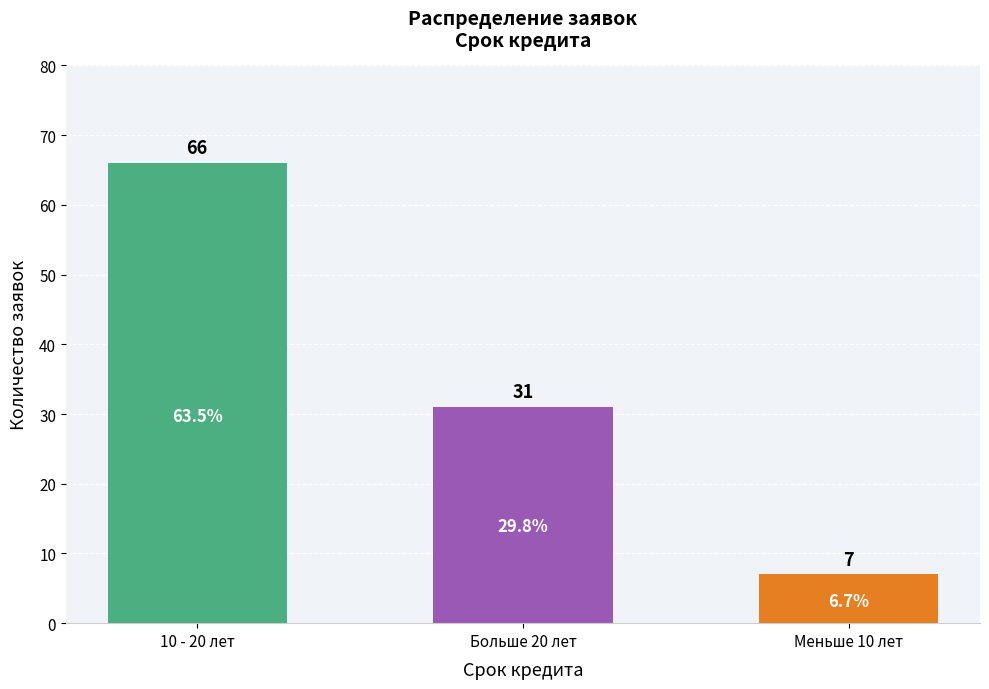

What is the label of the 2nd bar from the right?

Больше 20 лет